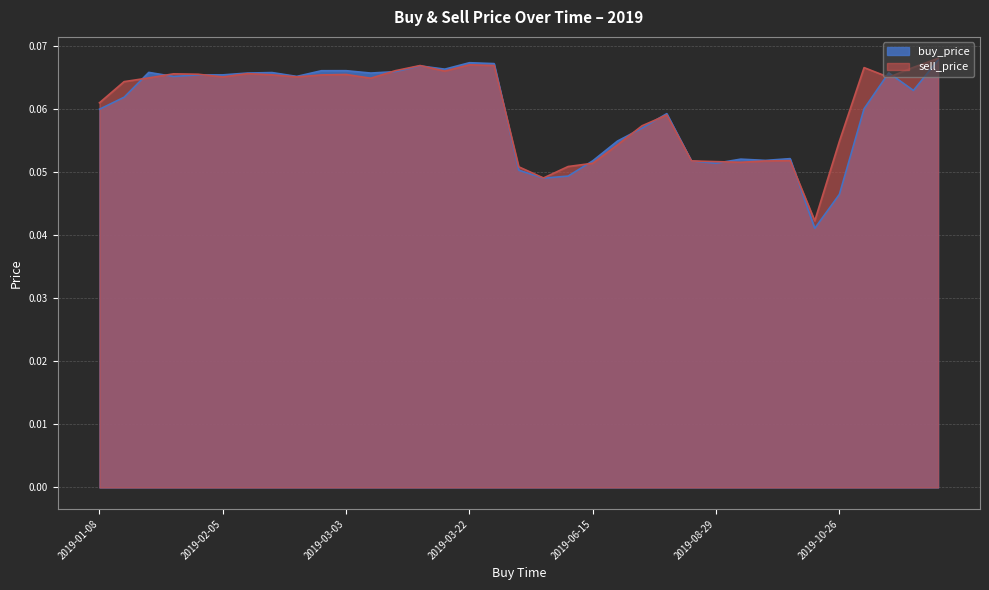

How many sell_price values are between 0 and 1?

35